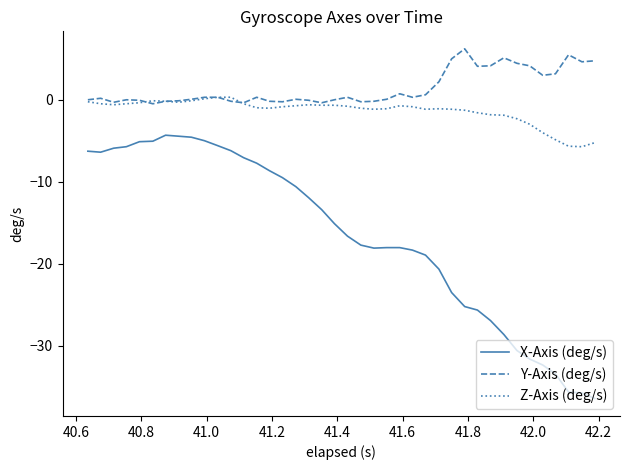

Which series has the widest spread of values?

X-Axis (deg/s)